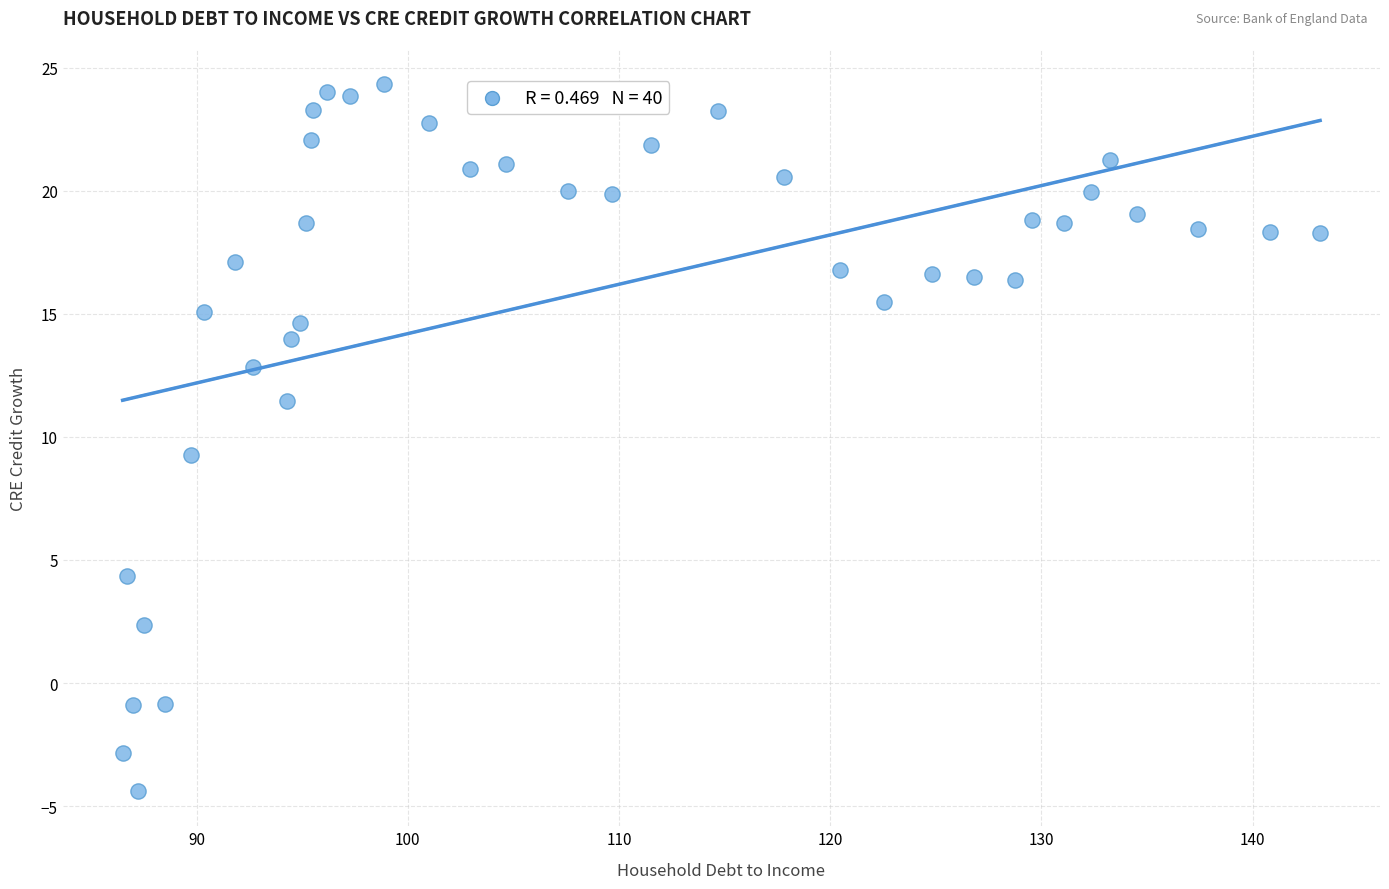

What is the range of X values (max minus min)?

56.7